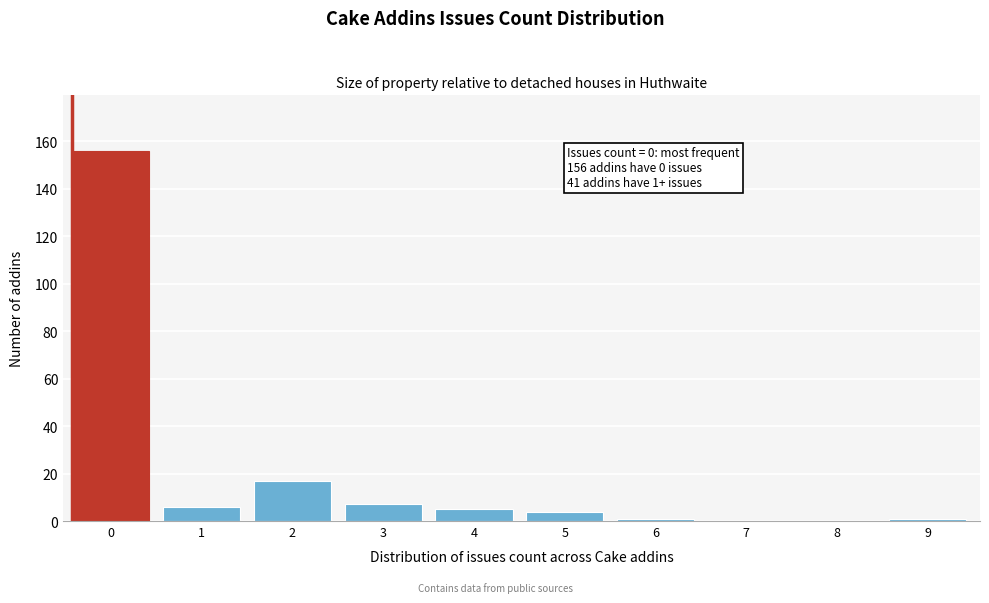

Reading left to right, what are all the values shown in this chart?

0=156	1=6	2=17	3=7	4=5	5=4	6=1	7=0	8=0	9=1